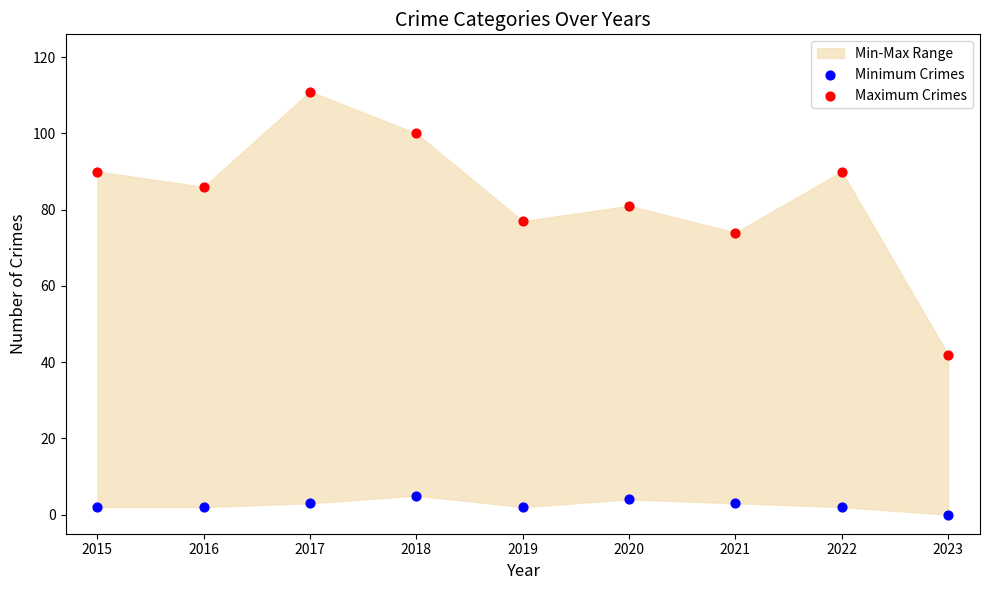

Across all data points, what is the range of Y values (max minus min)?

111